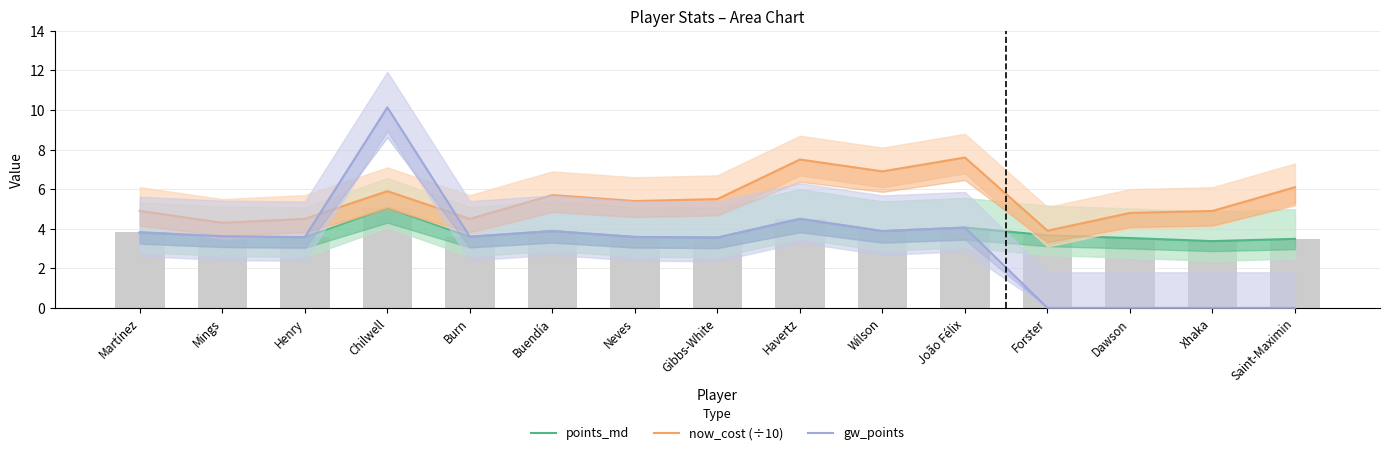

The points_md series shows 3.6 at Mings. True or false?

True